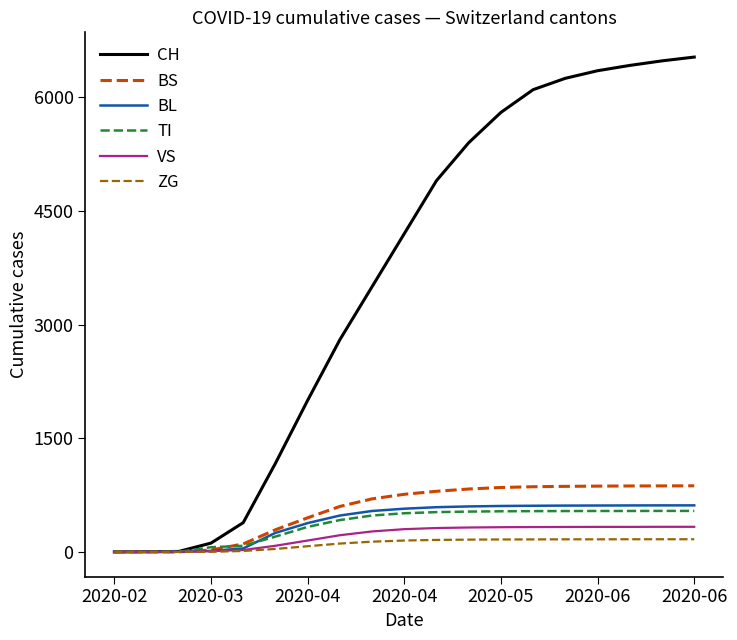

How many series are shown in this chart?

6